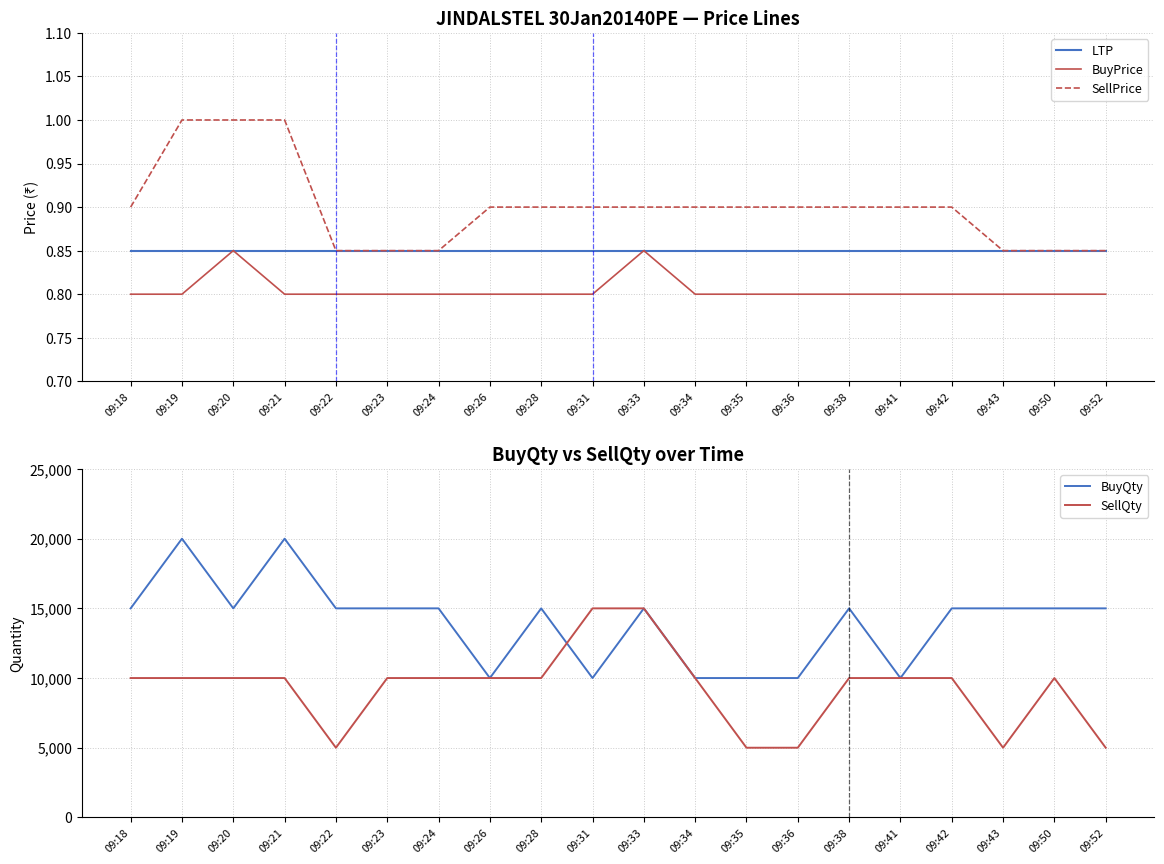

True or false: BuyPrice and LTP cross at least once.

False